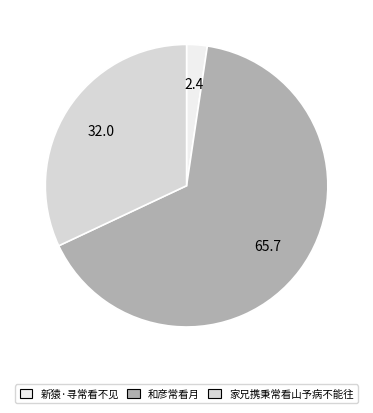

Rank the categories by value from lowest to highest.

新猿·寻常看不见, 家兄携秉常看山予病不能往, 和彦常看月